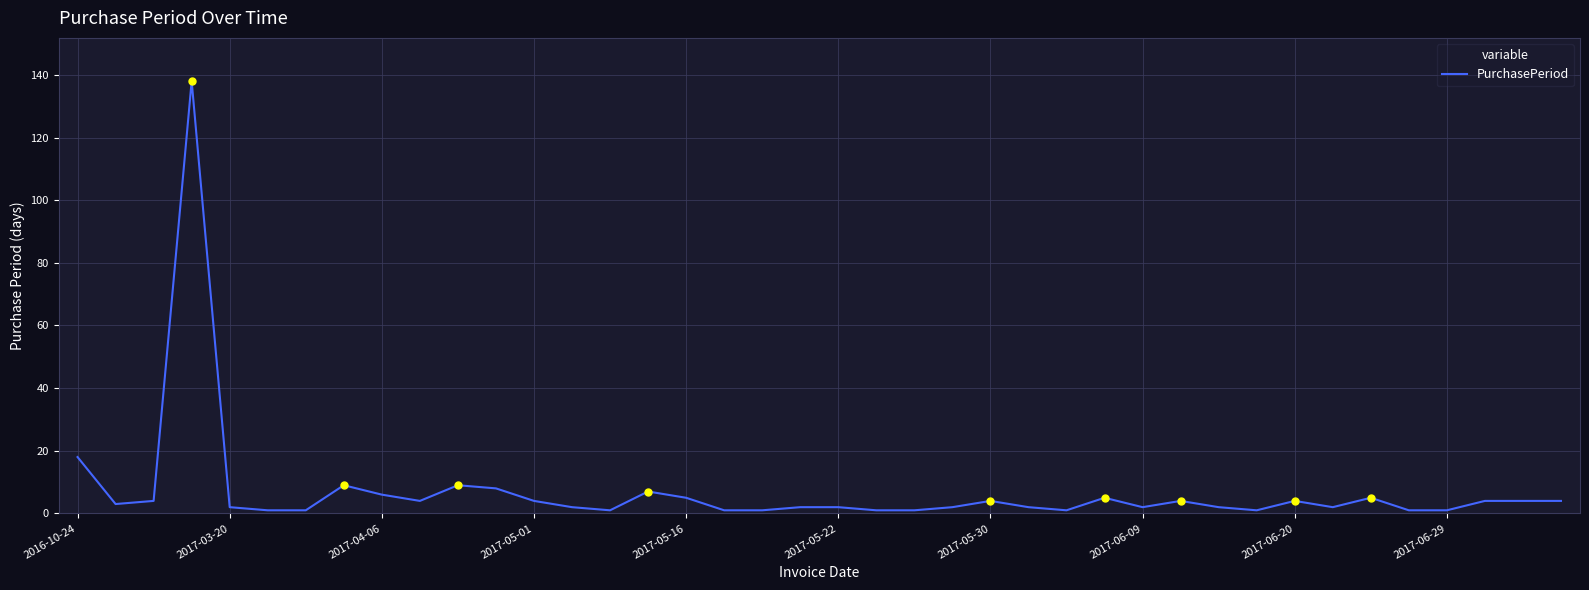

True or false: there are more than 1 points higher than both neighbors.

True